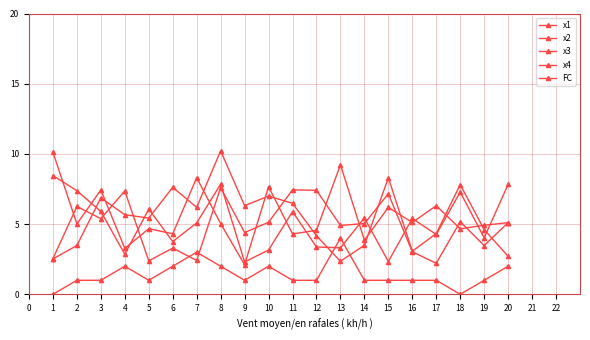

Between 10 and 18, which is larger?

10